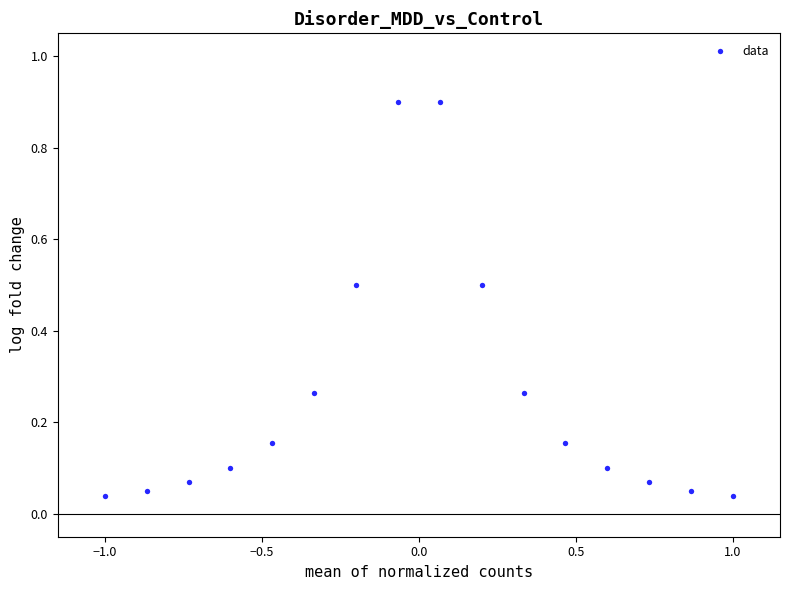

What is the range of Y values (max minus min)?

0.9